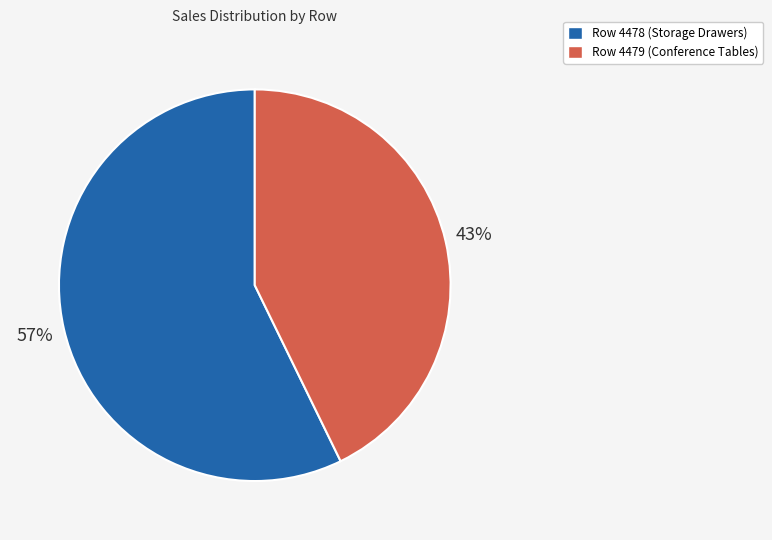

Which slice is the smallest?

Row 4479 (Conference Tables)